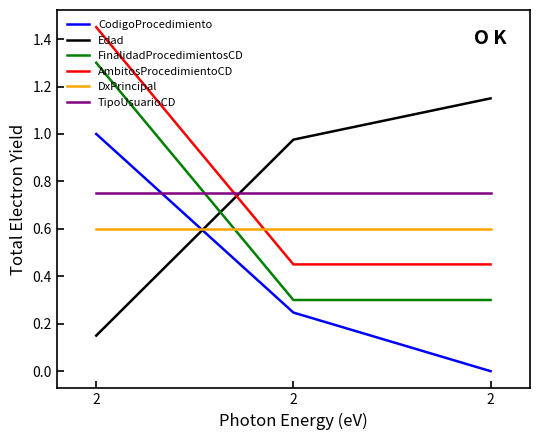

Which category has the highest value in the AmbitosProcedimientoCD series?

2